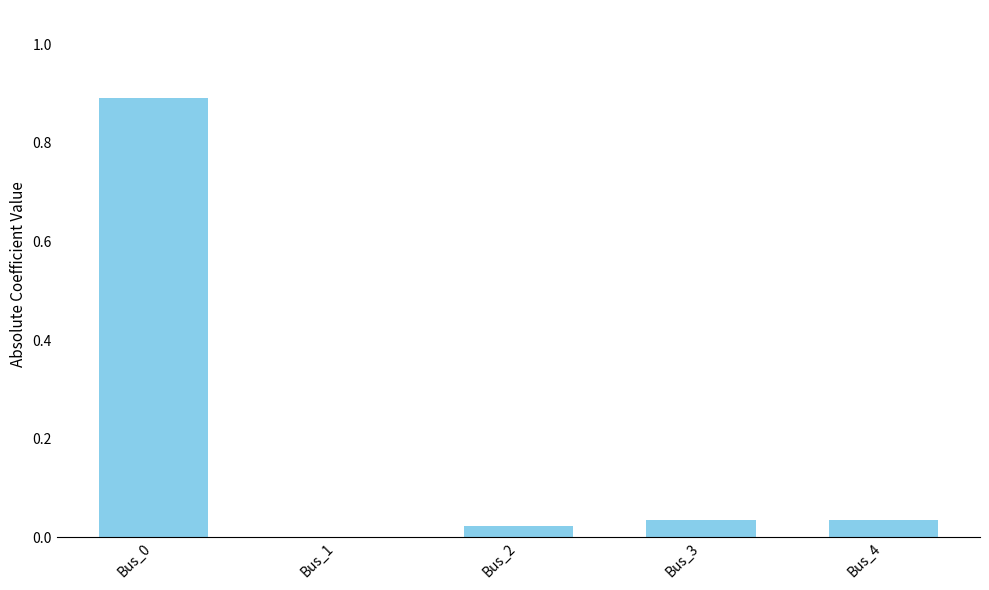

True or false: the data shows 0.0 at Bus_3.

True